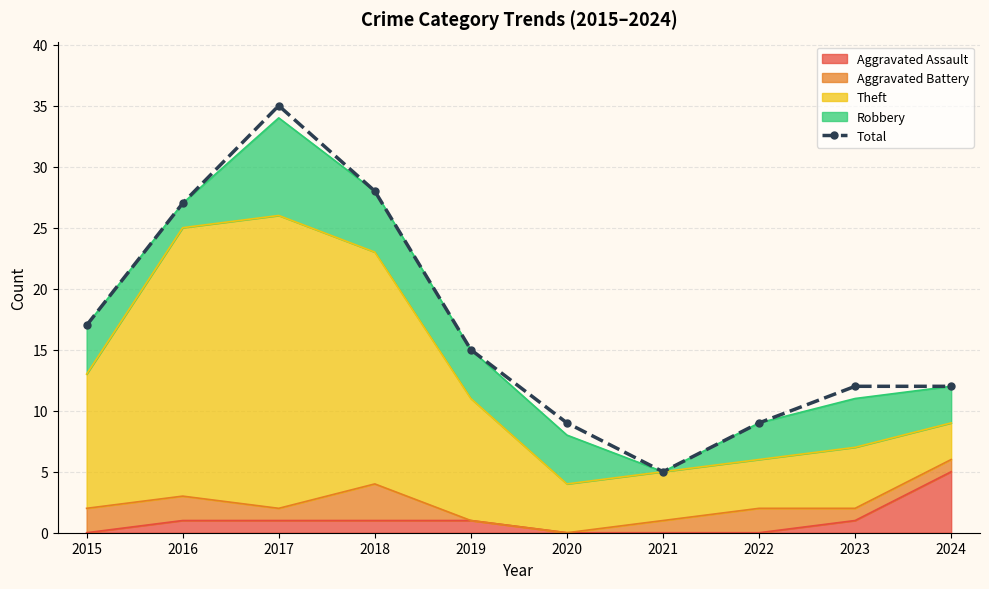

Reading right to left, transcribe all the data shown in this chart.

2024=12	2023=12	2022=9	2021=5	2020=9	2019=15	2018=28	2017=35	2016=27	2015=17